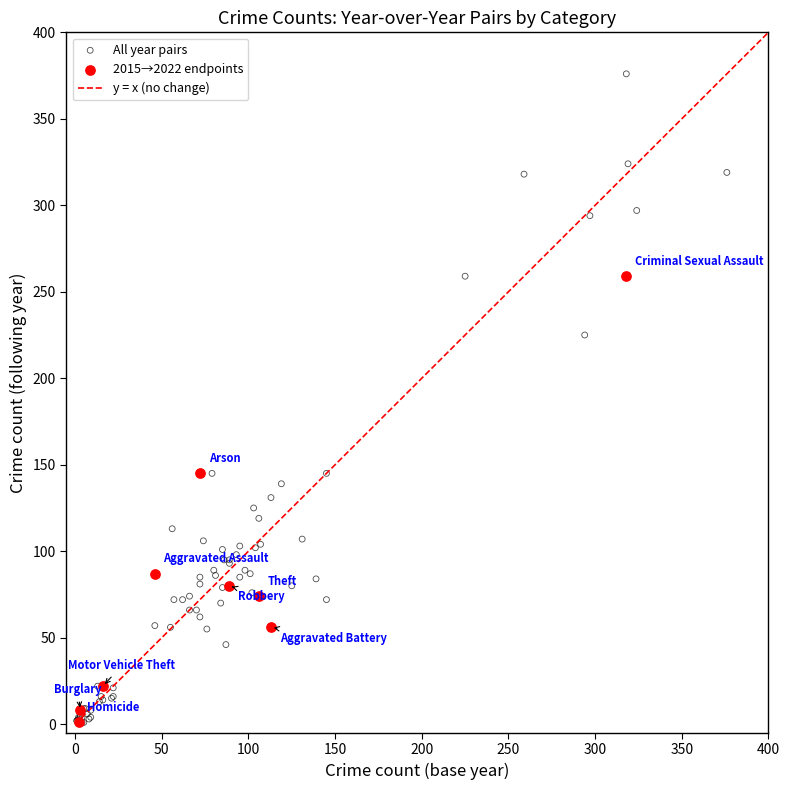

Which series contains the highest Y value?

All year pairs